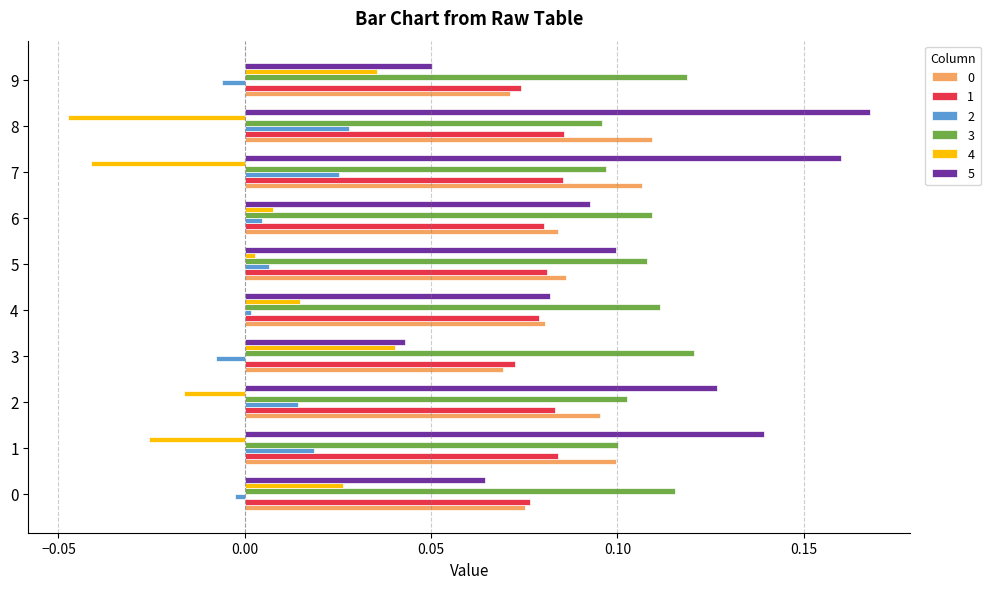

How many values in 2 are above zero?

7